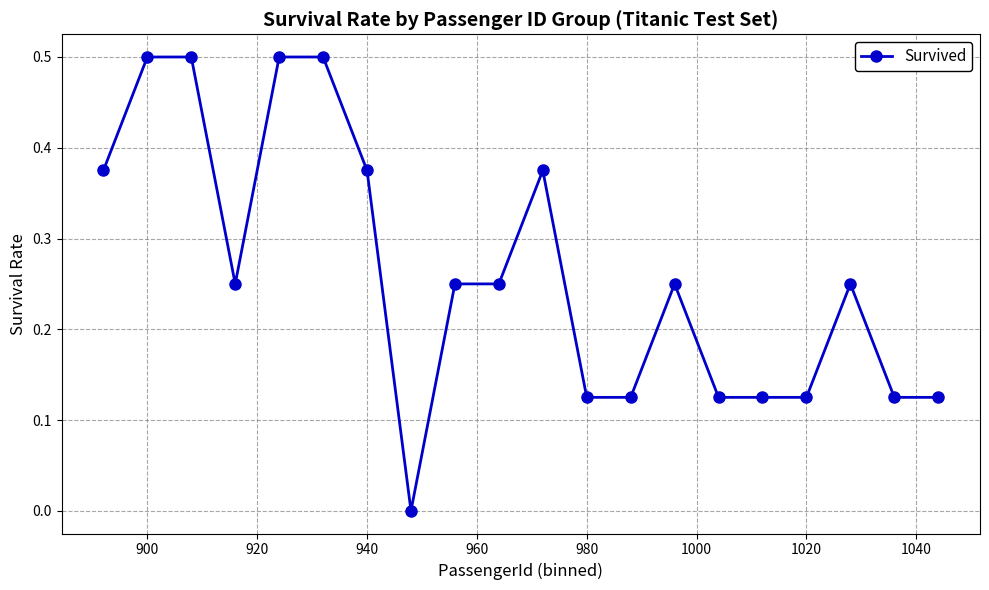

What is the difference between the maximum and minimum values?

0.5